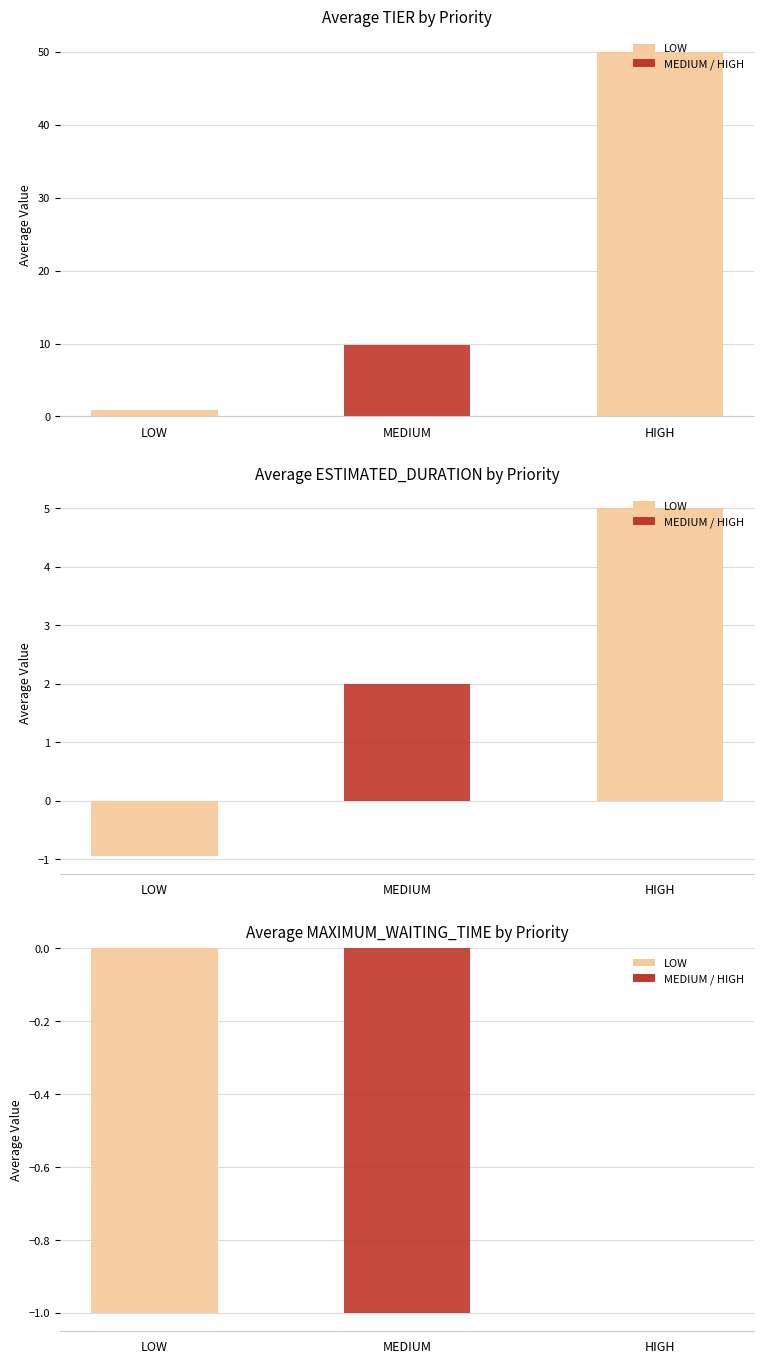

At which category is the sum across all series the highest?

HIGH